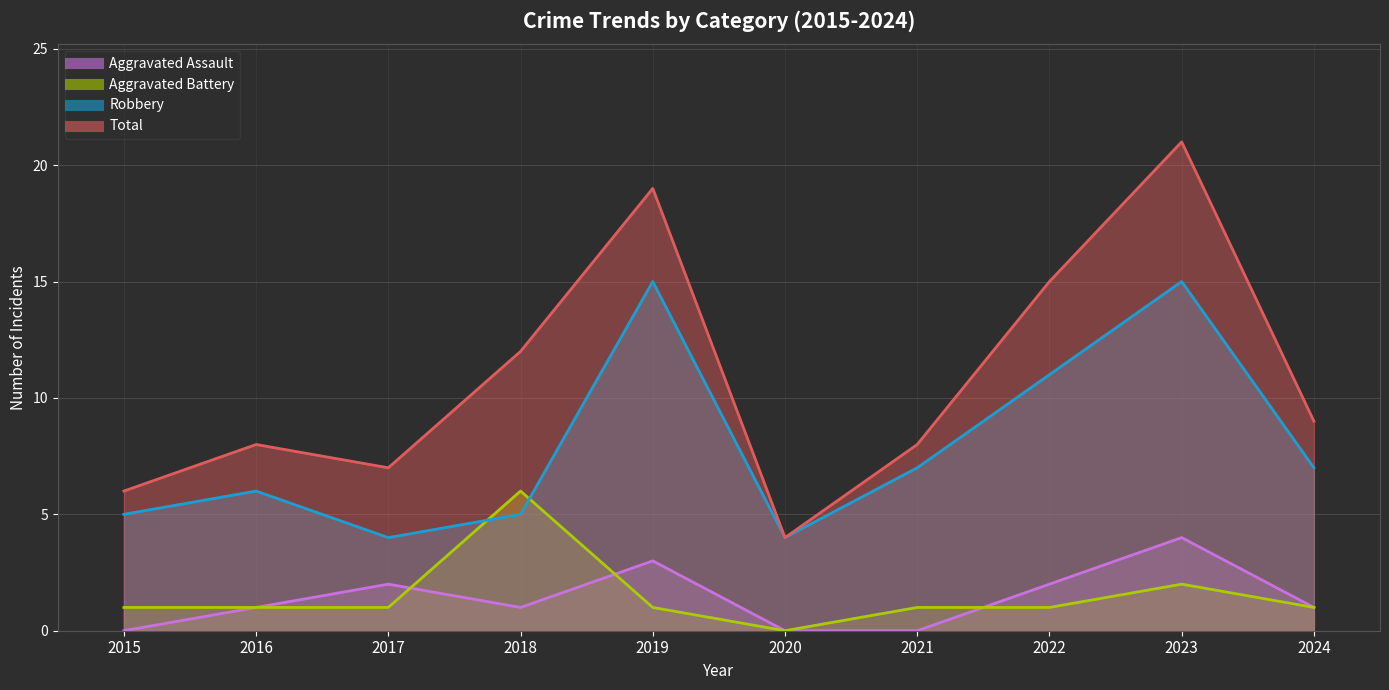

List the series in order of their peak value, lowest first.

Aggravated Assault, Aggravated Battery, Robbery, Total